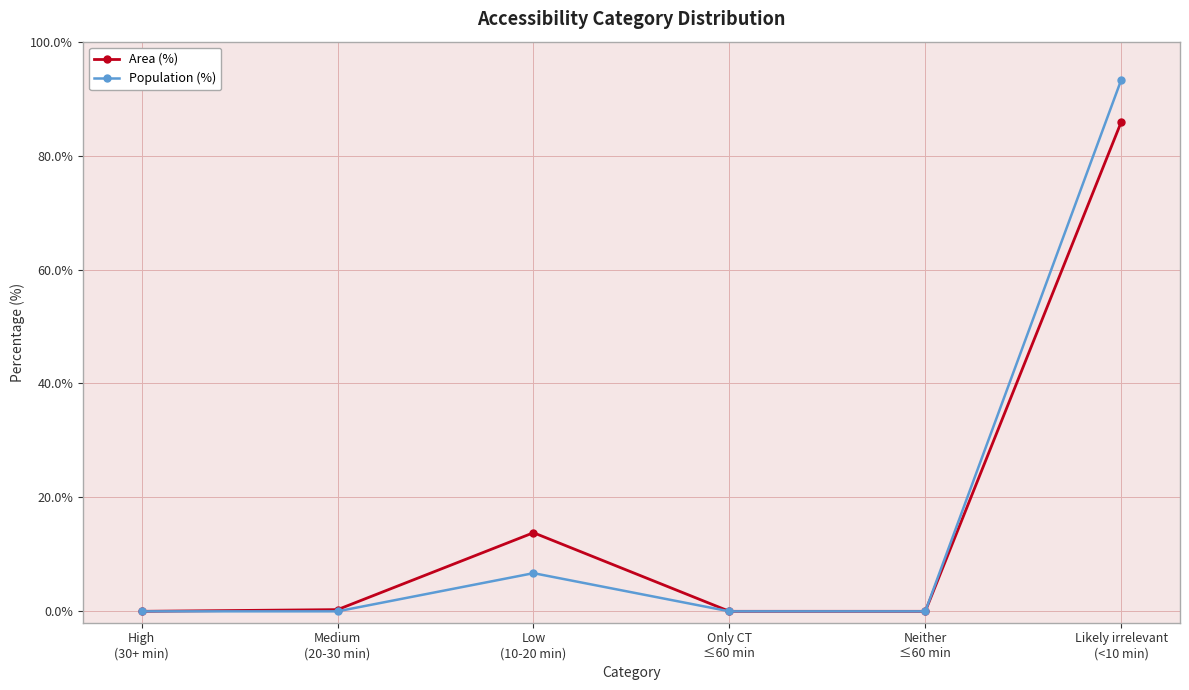

What is the value of the Area (%) point at the 6th from the left?

85.9